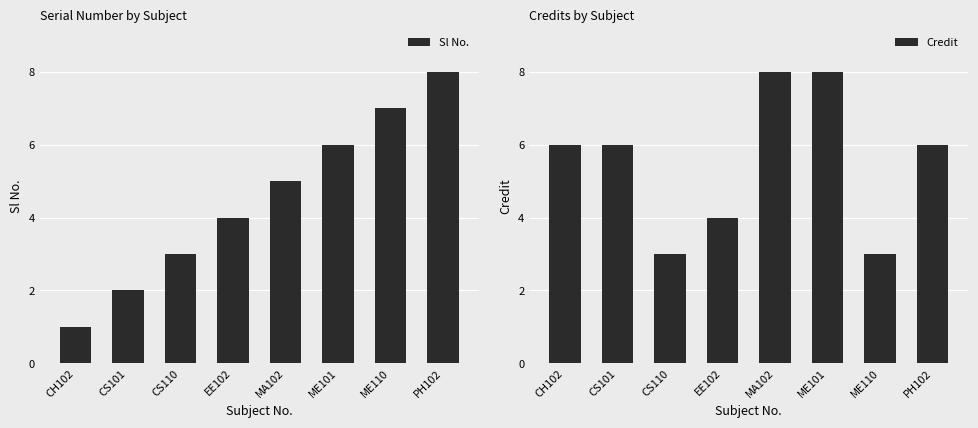

What value does the Sl No. series have at CH102?

1